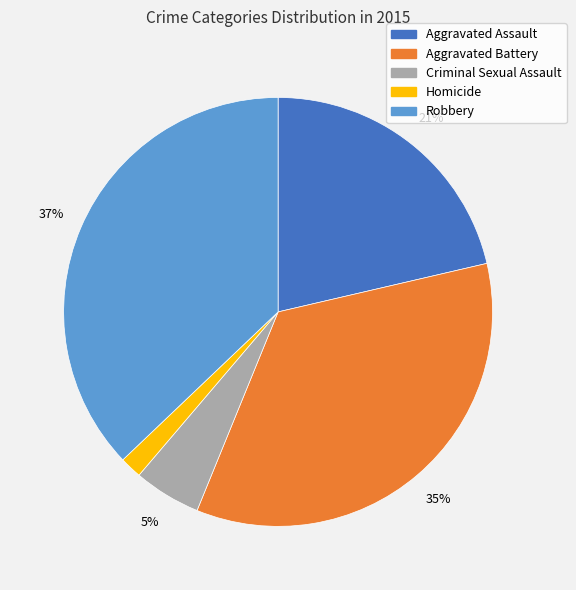

Count the number of slices in the pie.

5